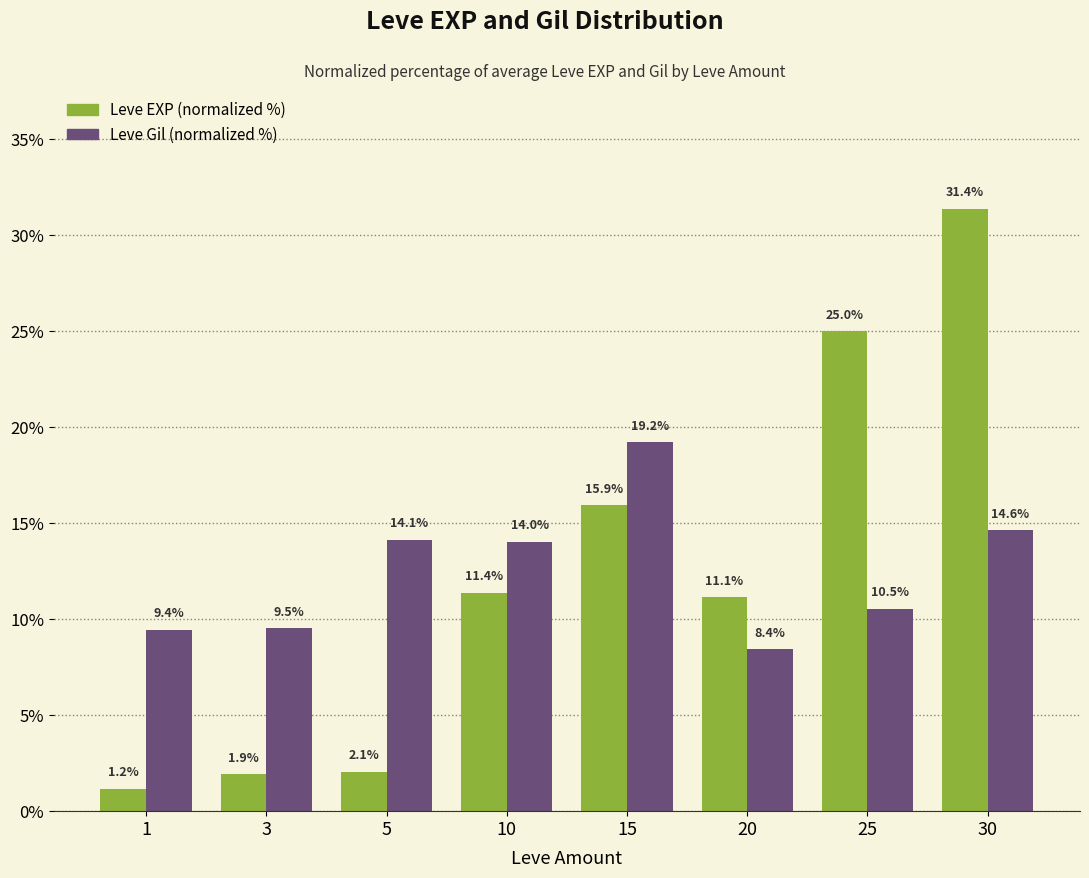

What is the difference between the maximum and minimum values in the Leve EXP (normalized %) series?

30.2